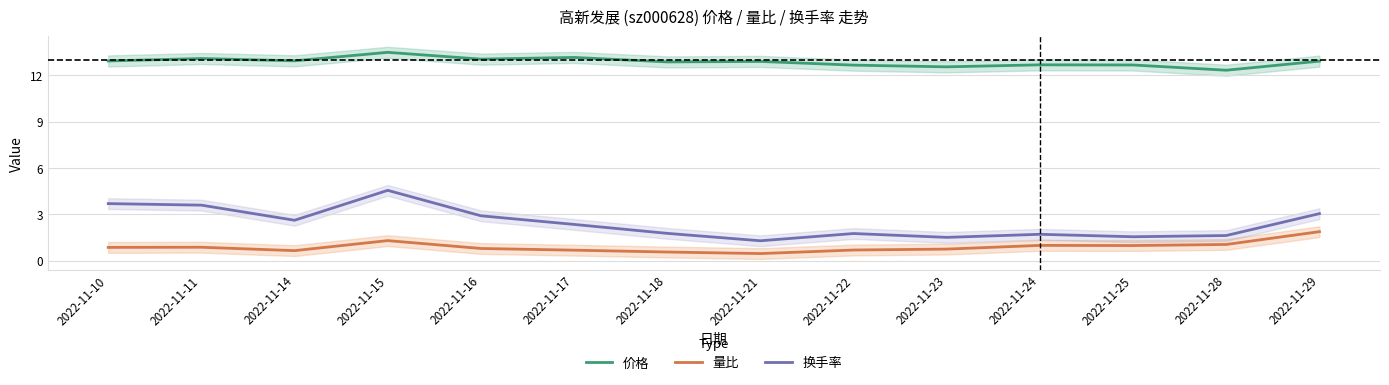

Is it true that 换手率 equals 1.5 at 2022-11-23?

True